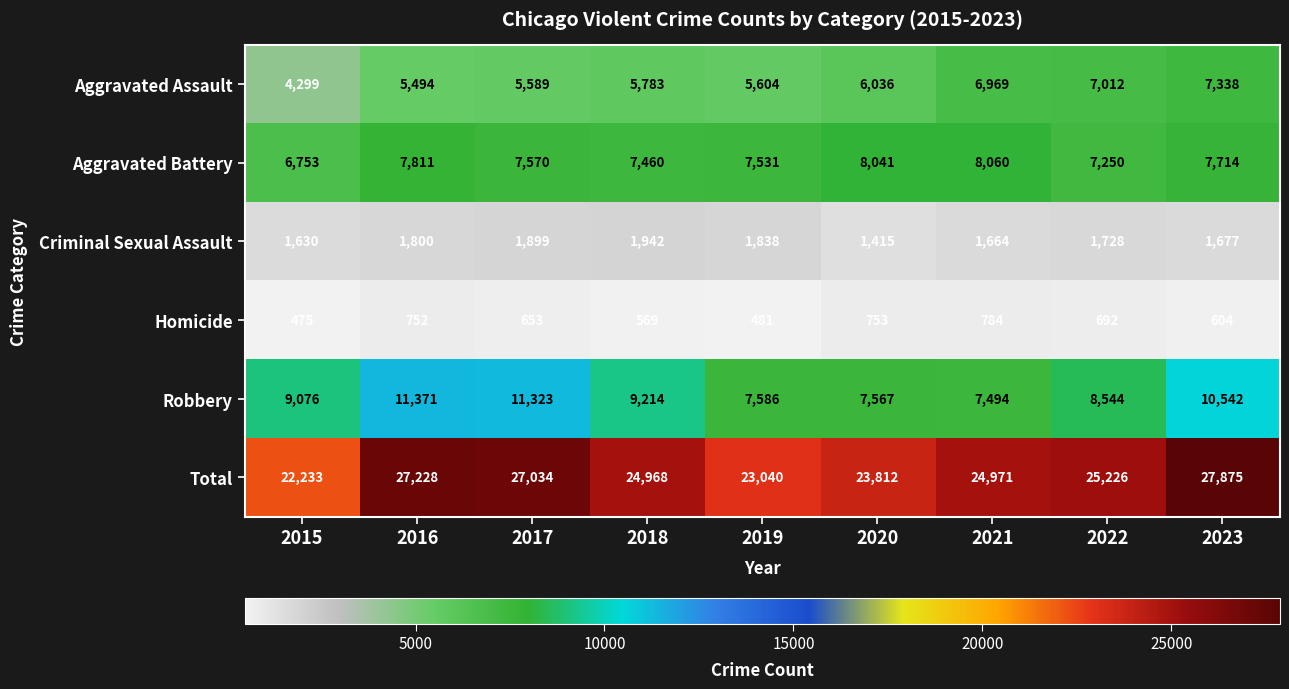

What is the difference between the maximum and minimum values in the Criminal Sexual Assault series?

527